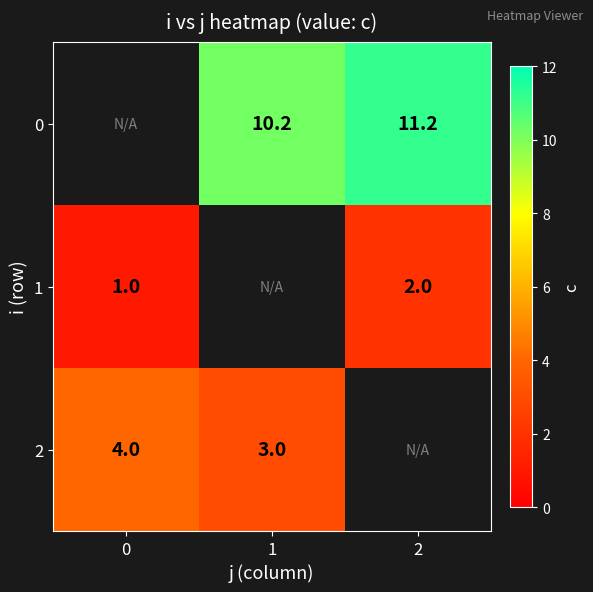

True or false: 2 has a value of 4.0 at 0.

True